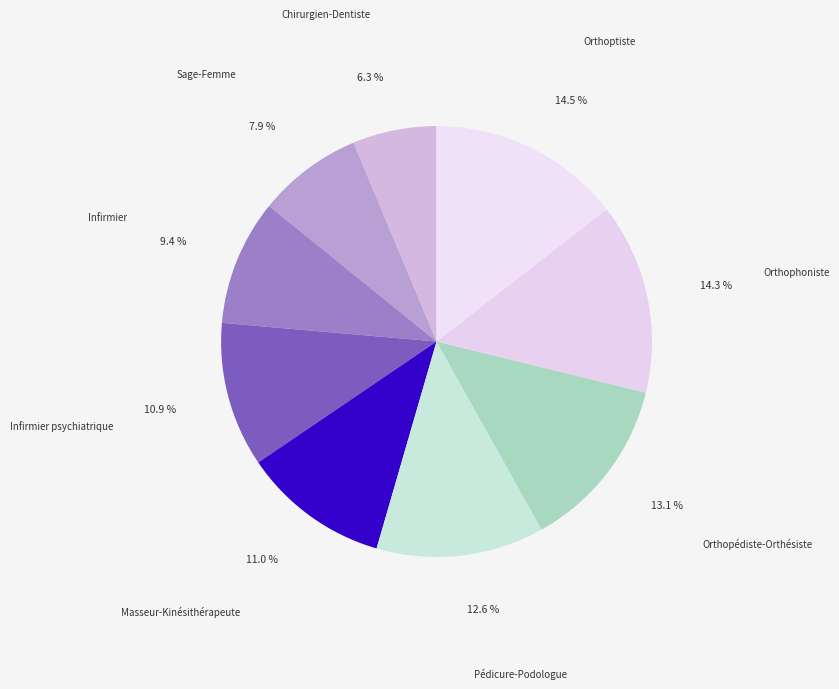

How many segments does this pie chart have?

9